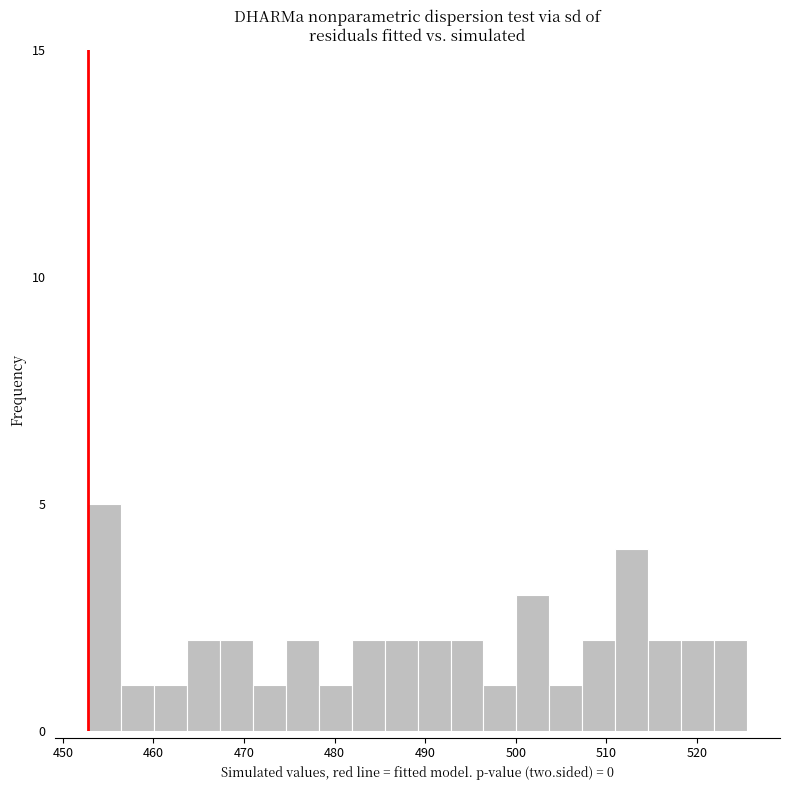

Read against the x-axis, roughly where is the centre of the tallest bar?

455